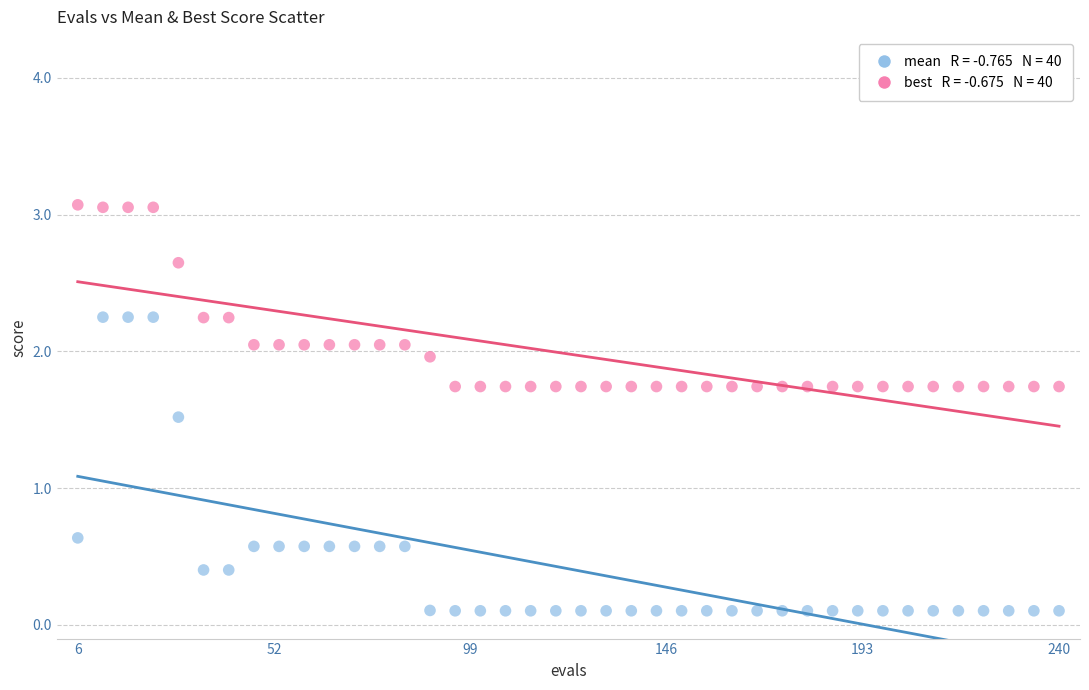

Across all series, what Y value is closest to 1?

0.6